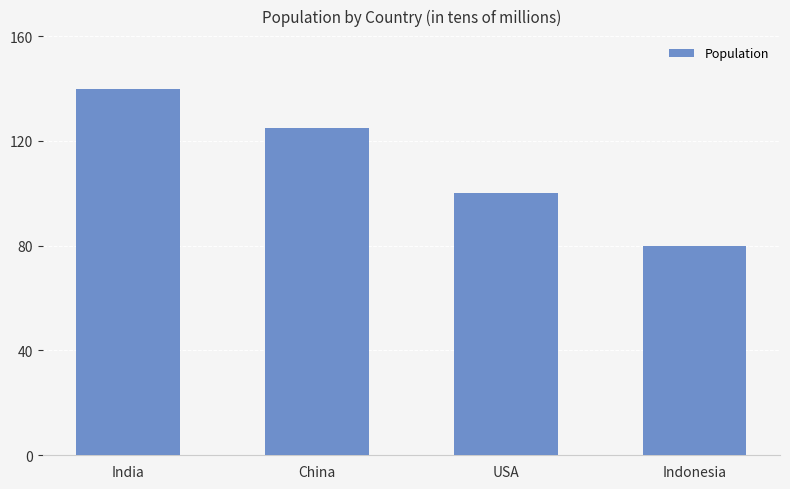

Where is the data nearest to the value 110?

USA